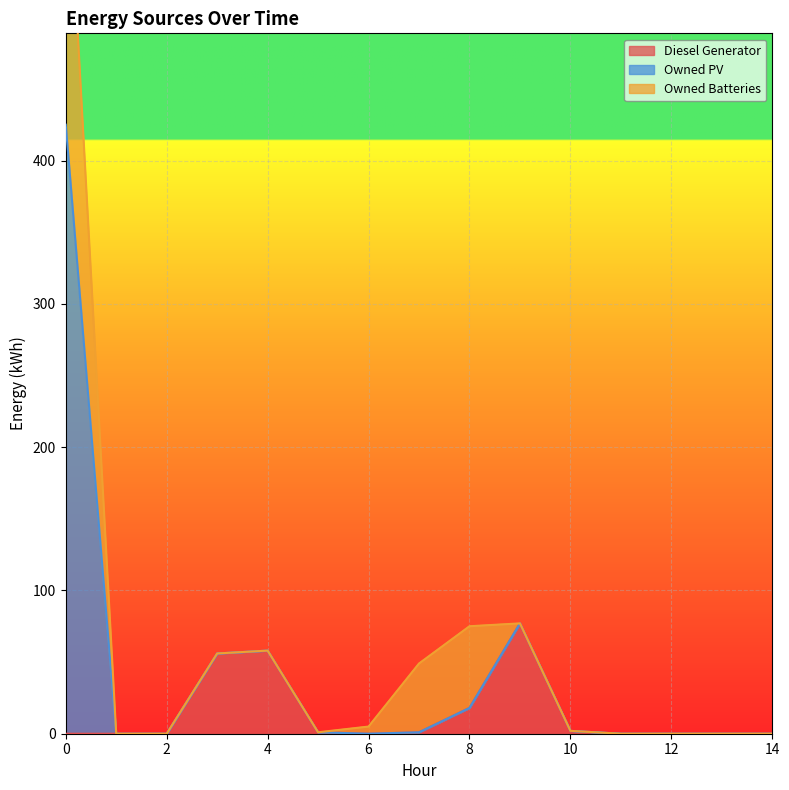

What is the highest value of the Diesel Generator series?

77